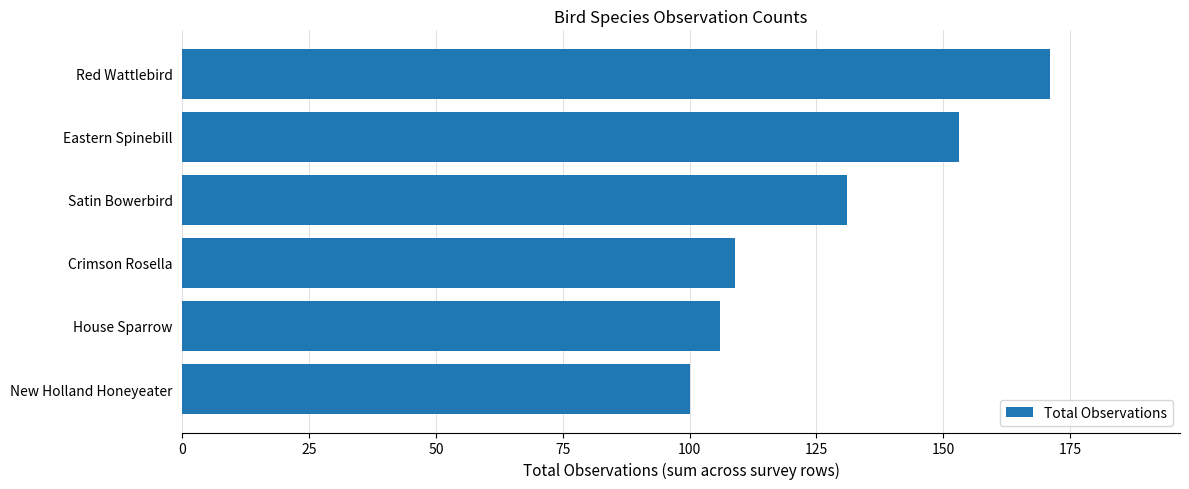

Reading top to bottom, what are all the values shown in this chart?

Red Wattlebird=171	Eastern Spinebill=153	Satin Bowerbird=131	Crimson Rosella=109	House Sparrow=106	New Holland Honeyeater=100